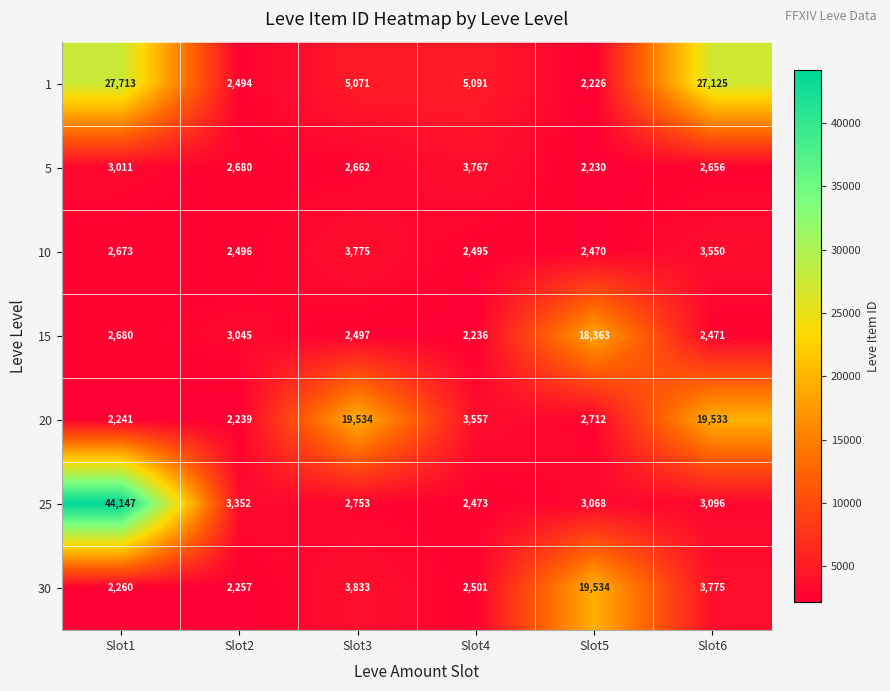

Where is 30 nearest to the value 10895?

Slot3